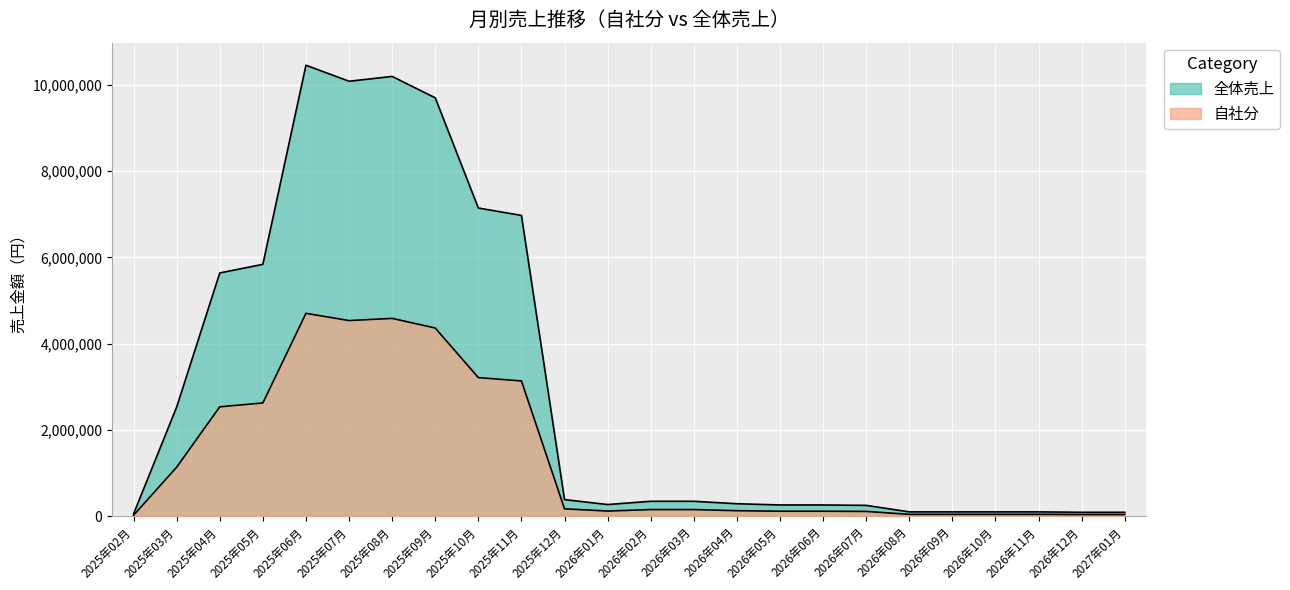

How many data points in 自社分 are above 157092?

10